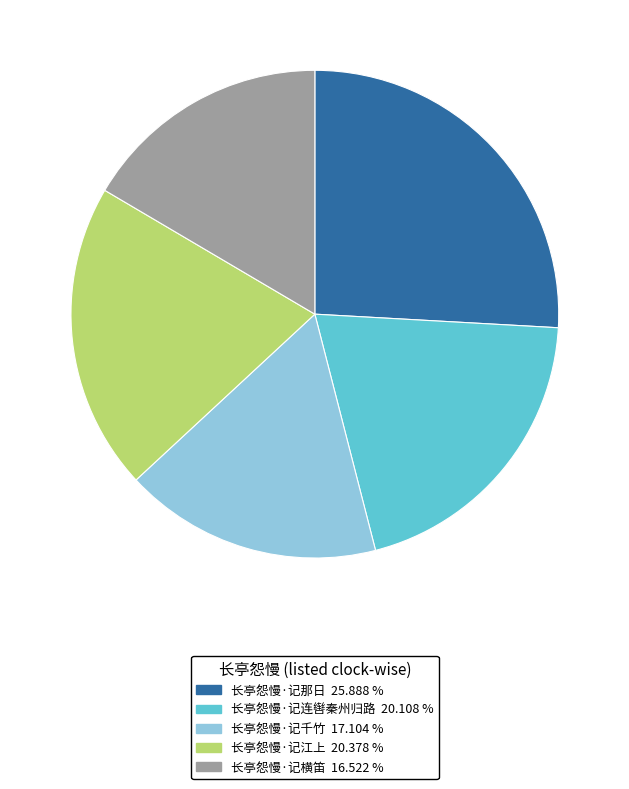

Is the sum of 长亭怨慢·记千竹 and 长亭怨慢·记连辔秦州归路 greater than half?

No